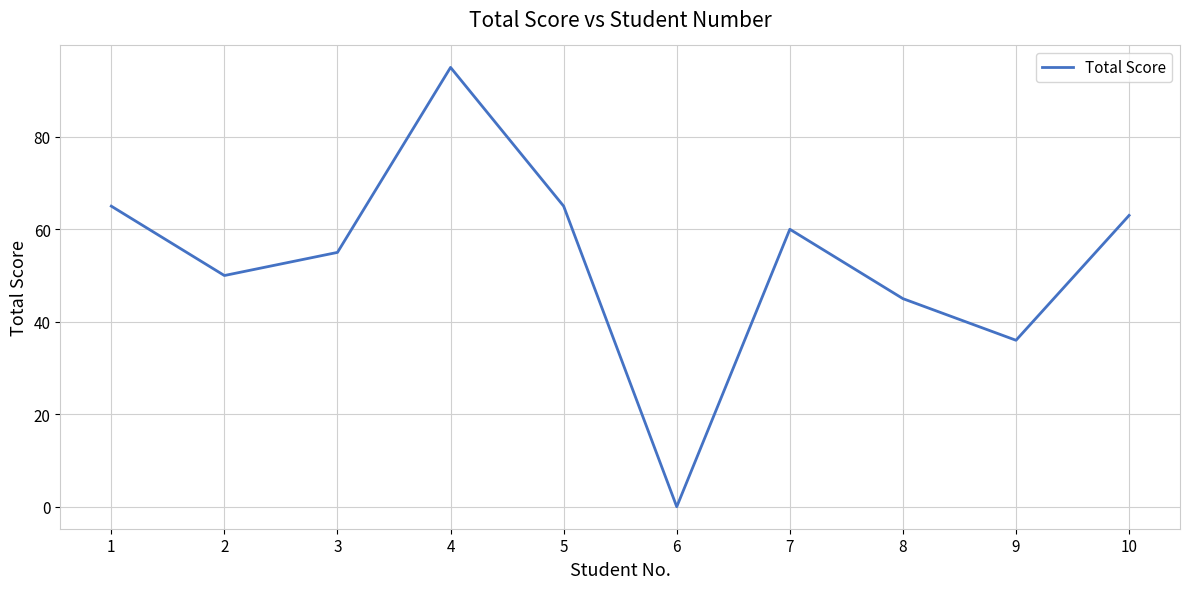

The chart shows a value of 36 at 9. True or false?

True